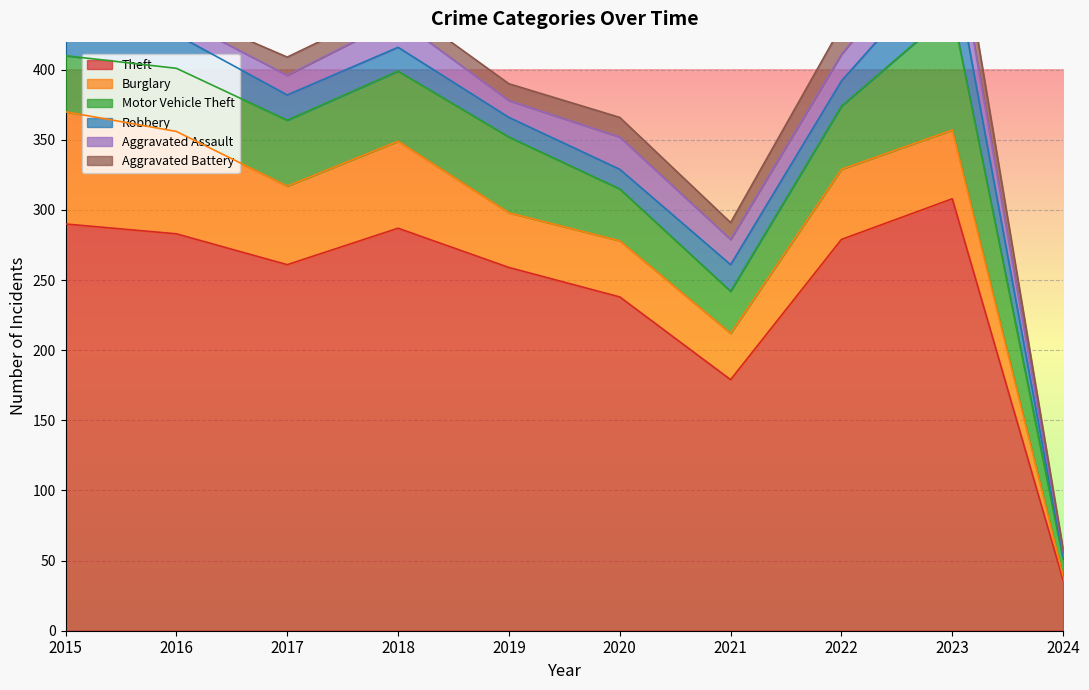

What is the highest value of the Burglary series?

80